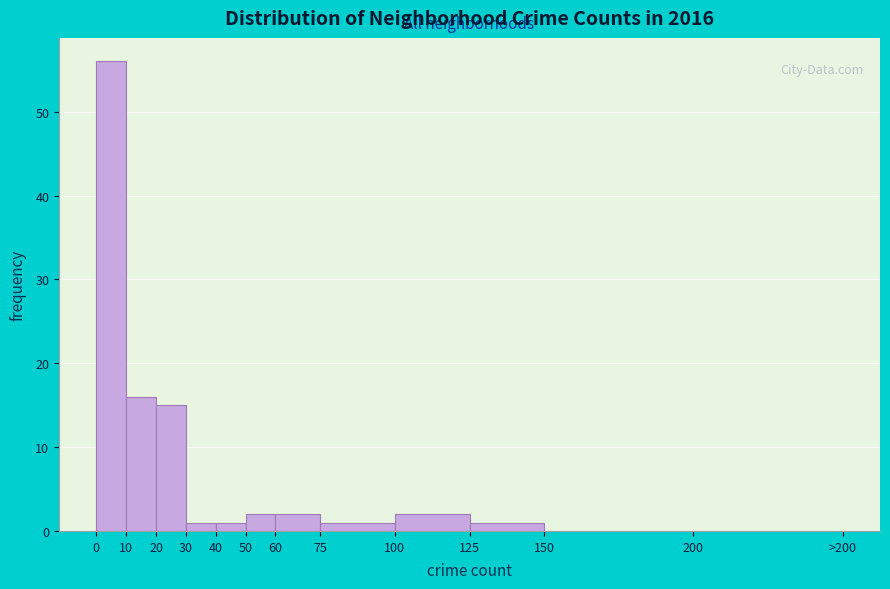

Reading left to right, extract all data points from this chart.

0=56	10=16	20=15	30=1	40=1	50=2	60=2	75=1	100=2	125=1	150=0	200=0